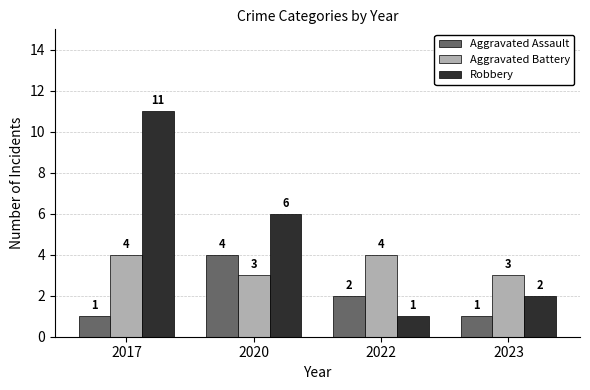

What is the total value across all series at 2022?

7